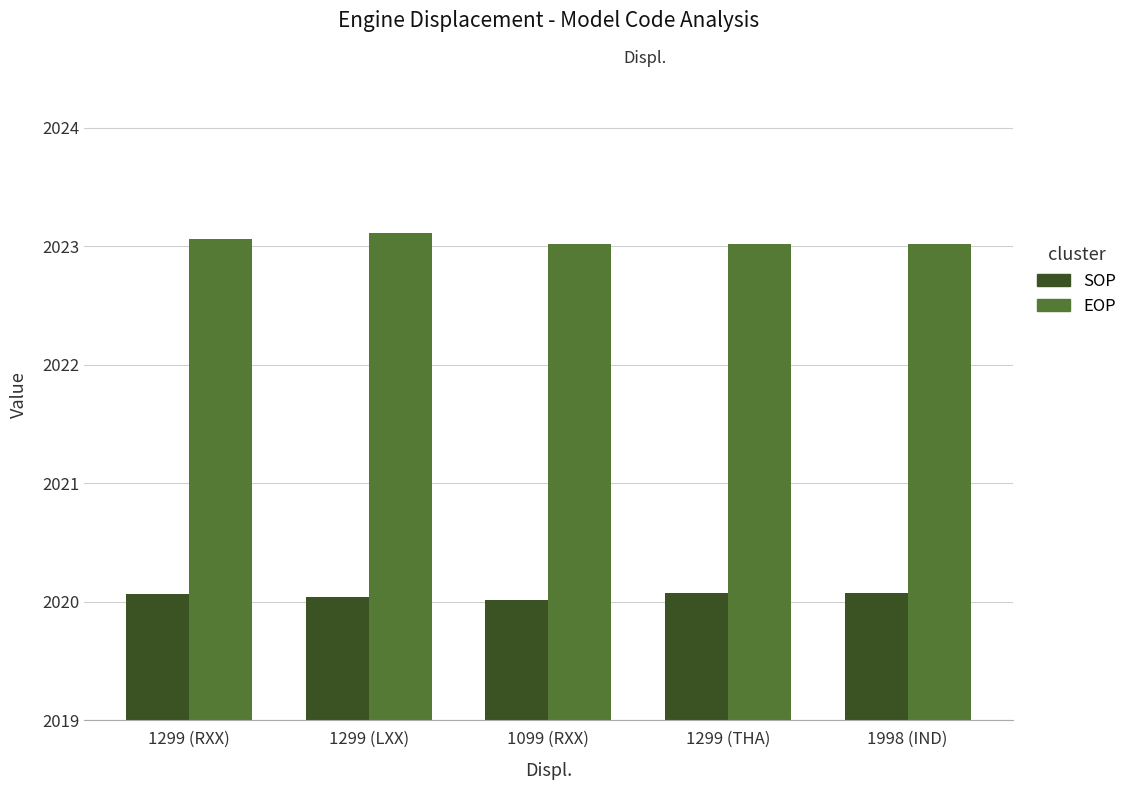

List the series in order of their overall mean, lowest first.

SOP, EOP